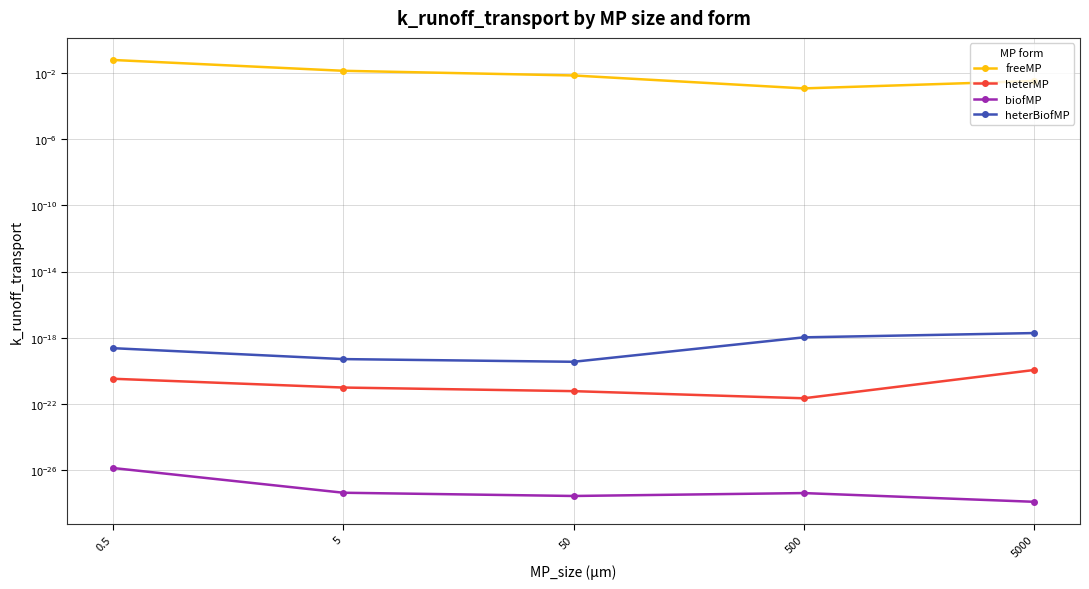

Is the value of biofMP at 5 greater than the value of heterBiofMP at 5000?

No